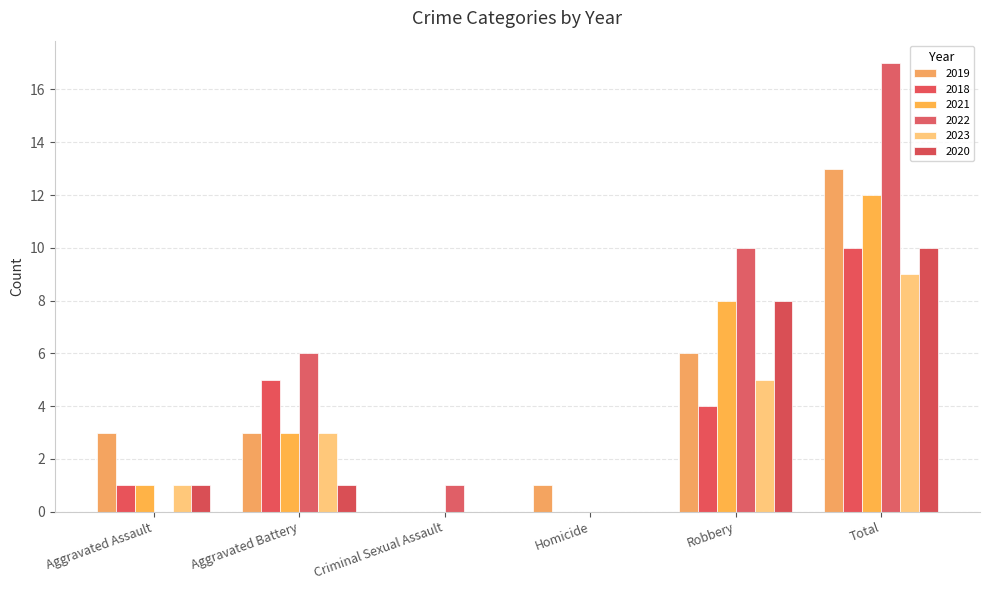

Read the 2019 value at Robbery.

6